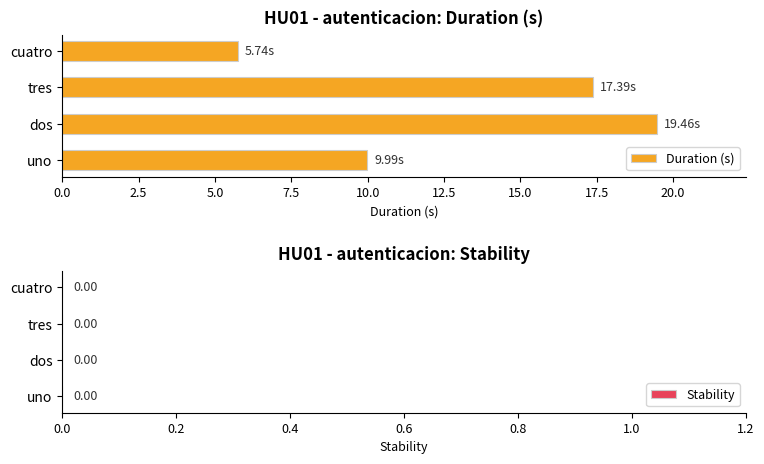

Where is the data nearest to the value 12?

uno